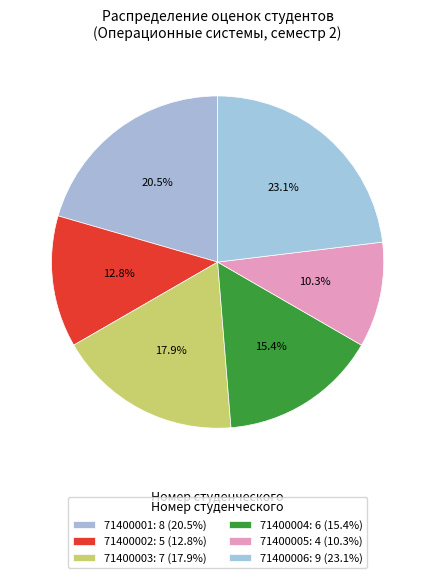

What is the largest slice in the pie chart?

71400006